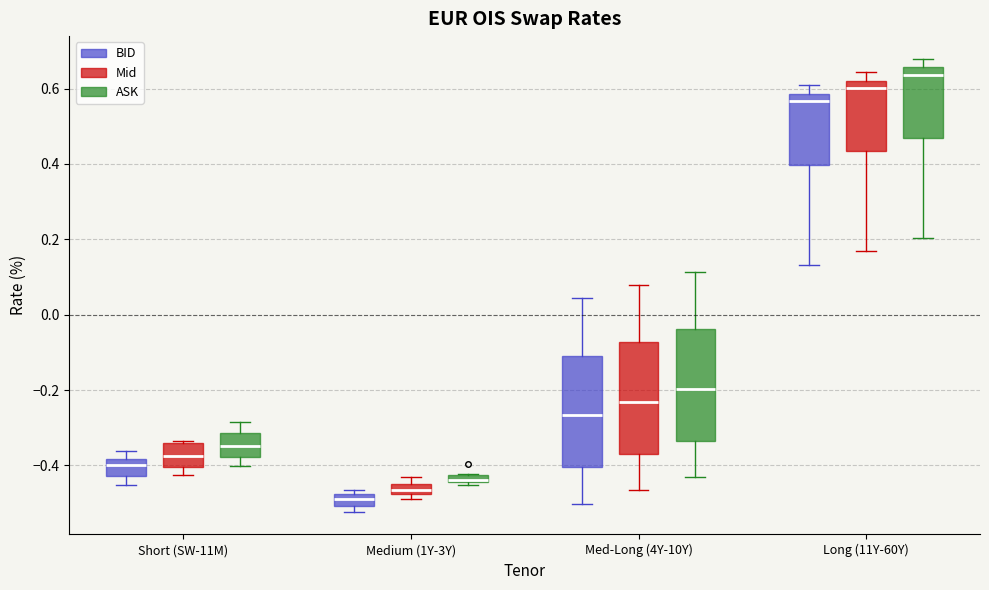

Where is the upper edge of the box for Long (11Y-60Y) (BID) on the y-axis? The values are not printed on the chart, so give them approximately, as read against the axis.

0.58